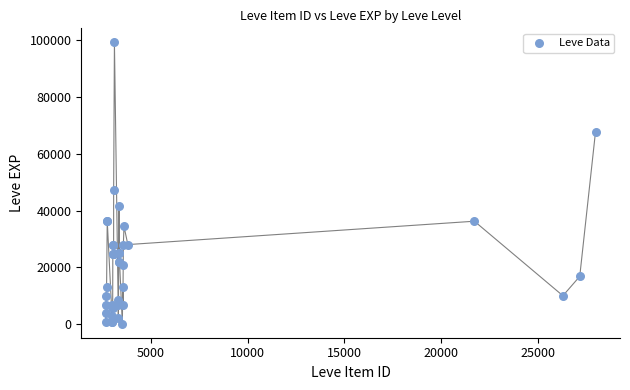

What Y value in the scatter plot is closest to 49690?

47200